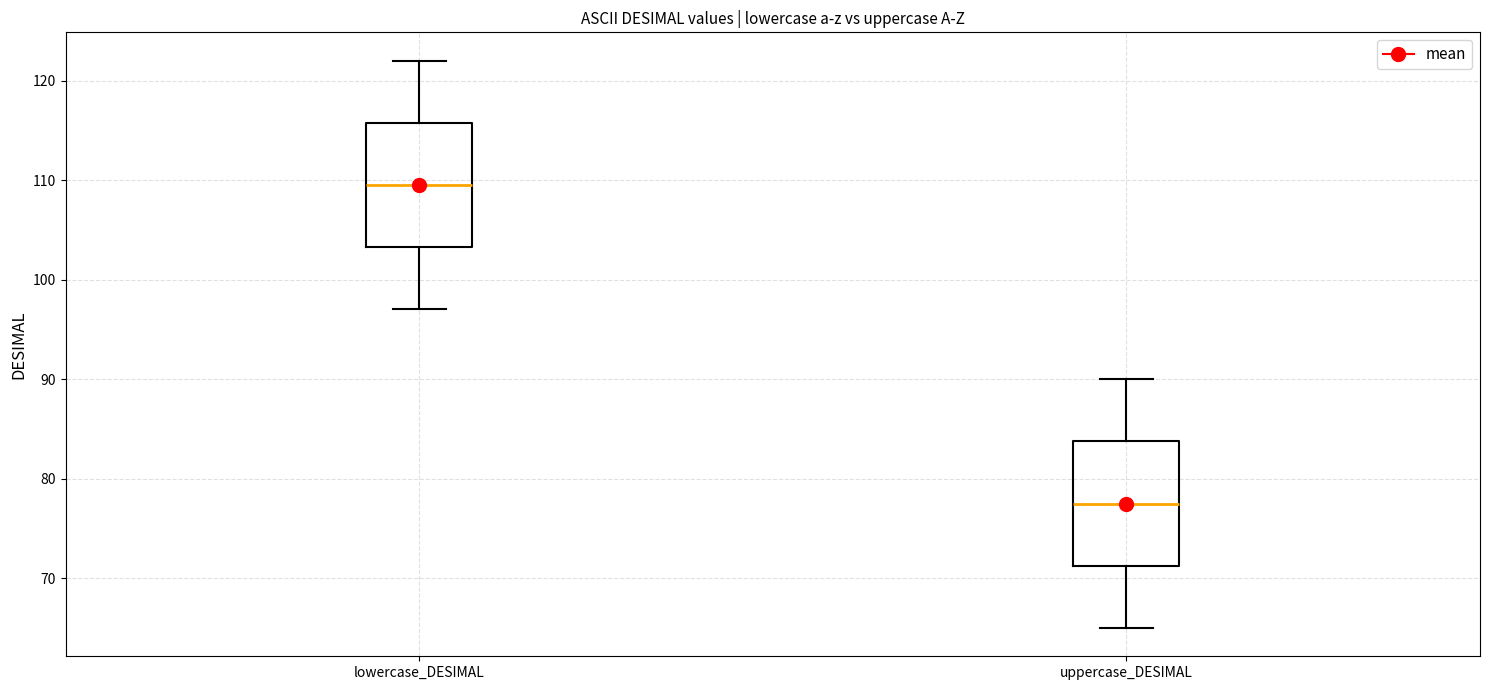

Reading left to right, read every box against the y-axis: the position of its median line, the range the box covers, and the ends of its whiskers. The values are not printed on the chart, so give them approximately, as read against the axis.

lowercase_DESIMAL: median 110, box 103 to 116, whiskers 97 to 122
uppercase_DESIMAL: median 78, box 71 to 84, whiskers 65 to 90